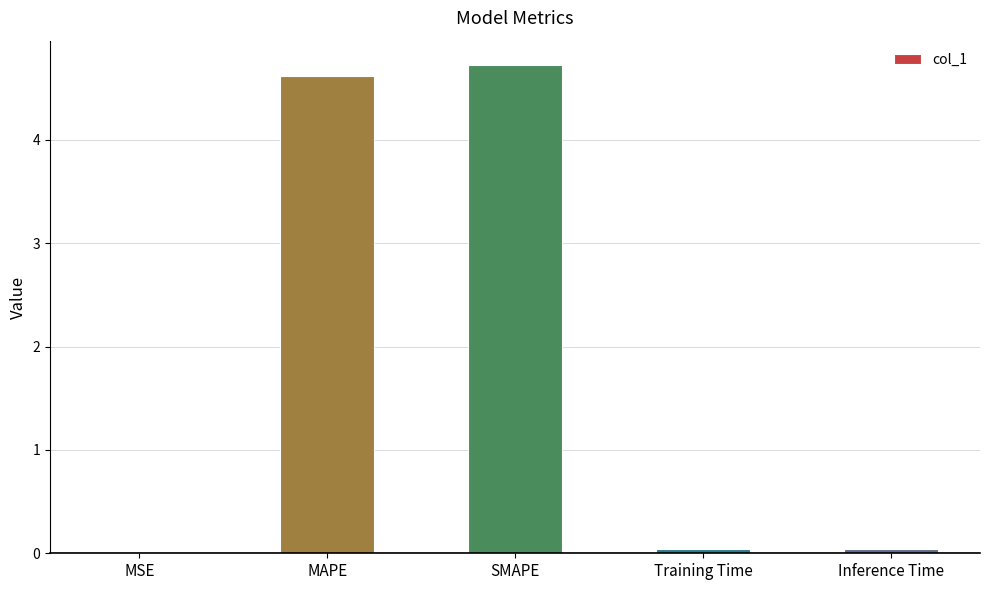

The chart shows a value of 4.7 at SMAPE. True or false?

True